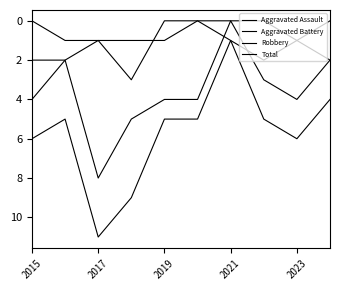

Does the chart display data point markers on the line(s)?

No